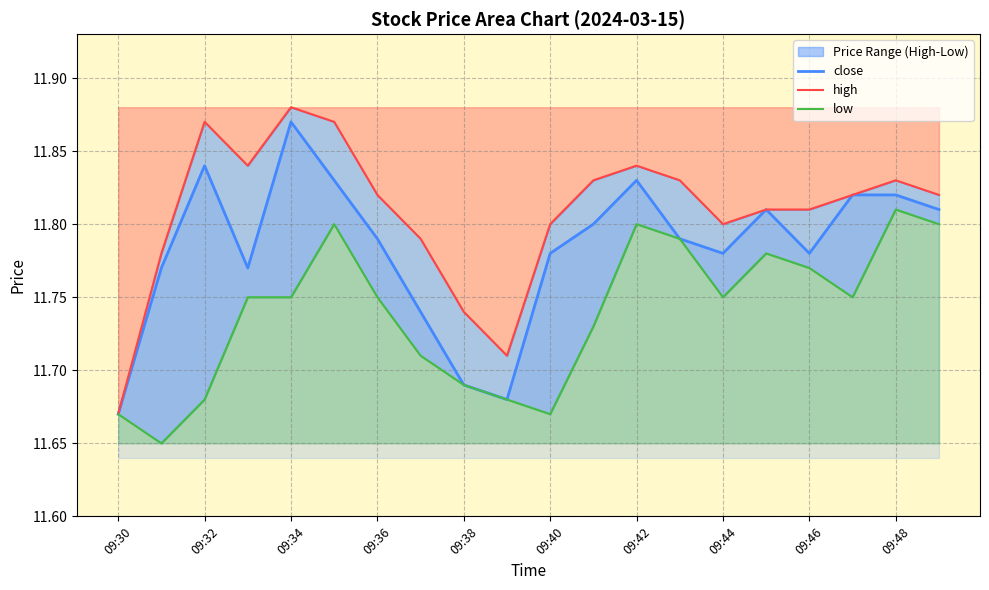

What is the difference between the second highest and minimum values in the low series?

0.2